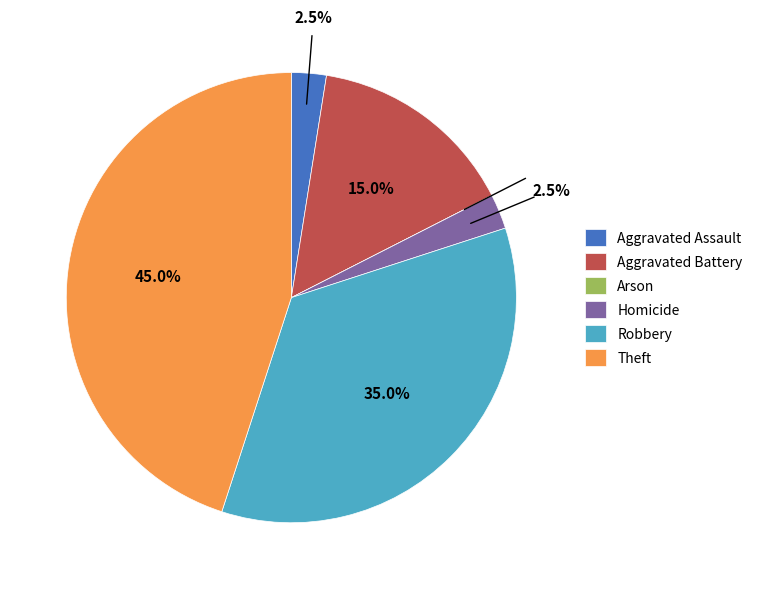

Is the sum of Theft and Robbery greater than half?

Yes